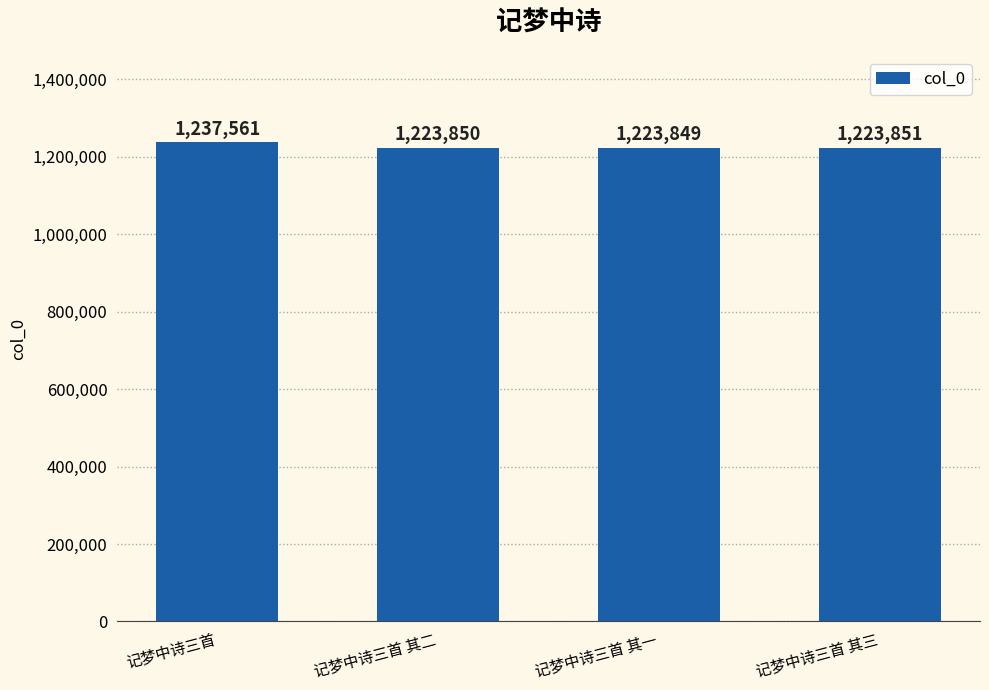

What is the difference between the maximum and minimum values?

13712